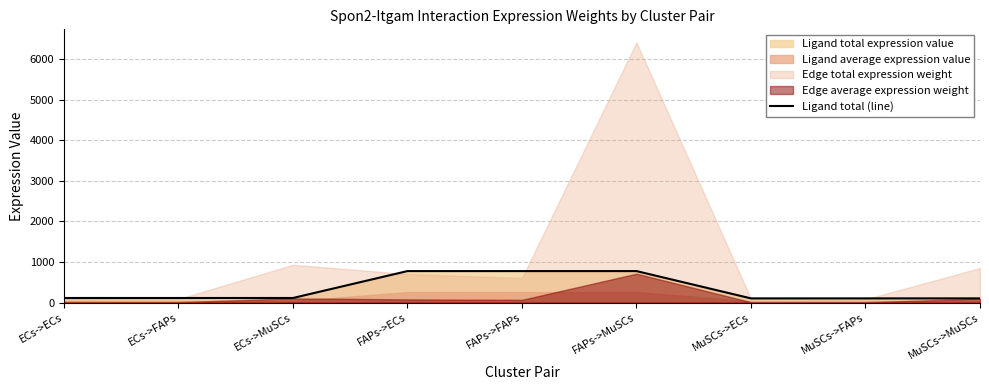

What is the change in value from ECs->MuSCs to FAPs->ECs?

+662.6